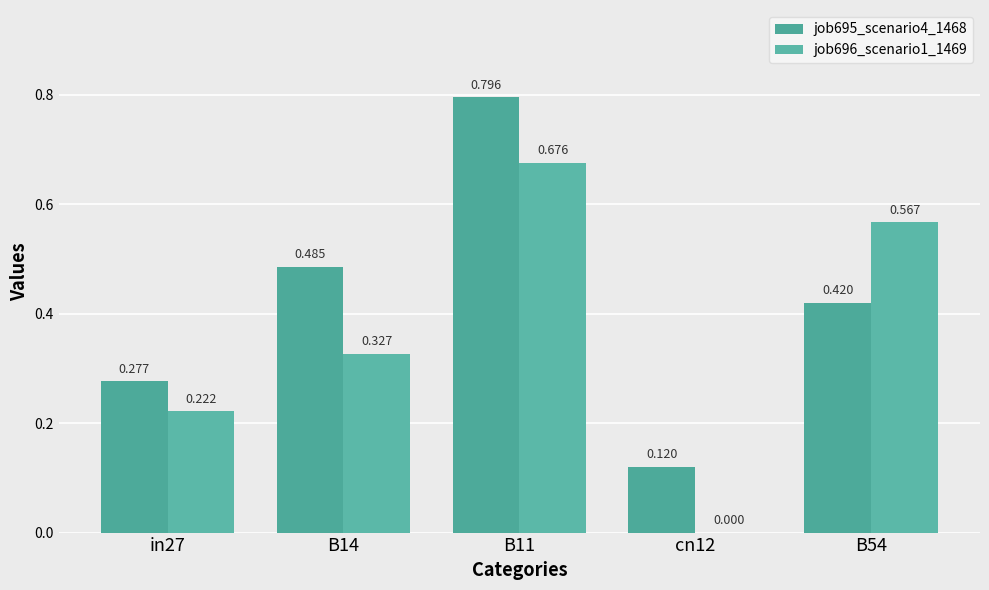

Are the bars horizontal?

No